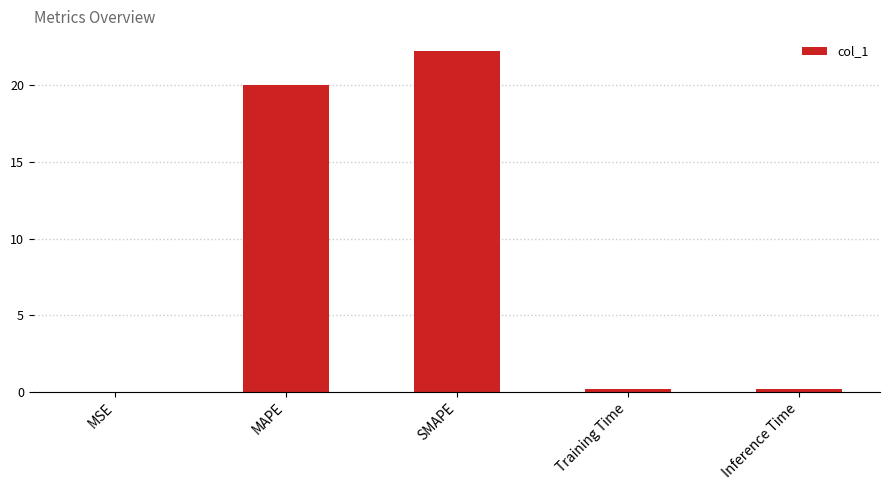

What is the ratio of the value at SMAPE to the value at MAPE?

1.1